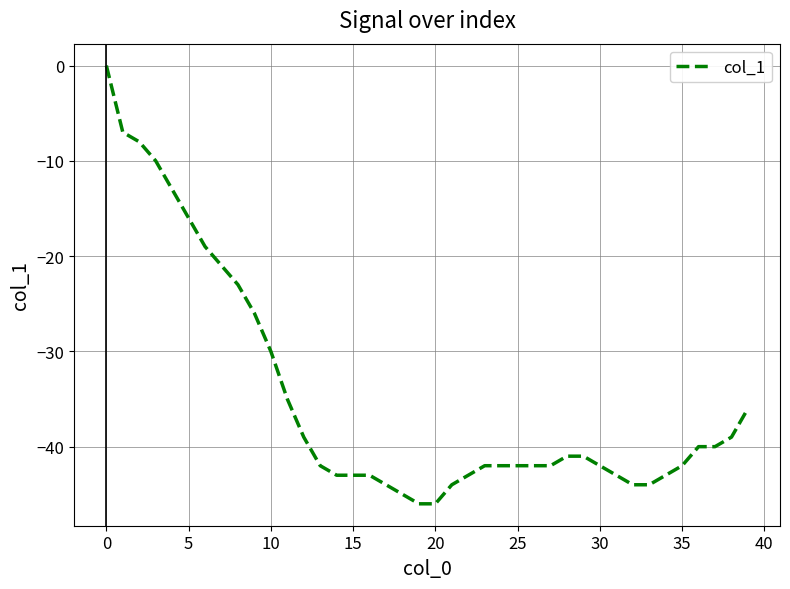

Reading right to left, extract all data points from this chart.

-36	-39	-40	-40	-42	-43	-44	-44	-43	-42	-41	-41	-42	-42	-42	-42	-42	-43	-44	-46	-46	-45	-44	-43	-43	-43	-42	-39	-35	-30	-26	-23	-21	-19	-16	-13	-10	-8	-7	0